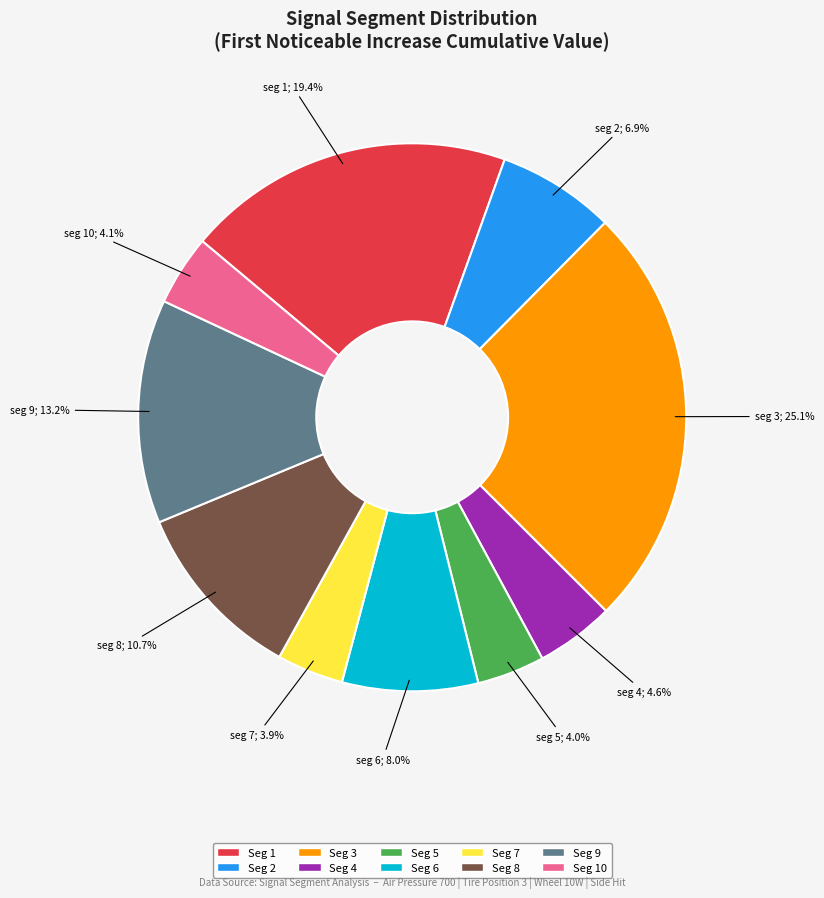

Does any single category account for the majority?

No